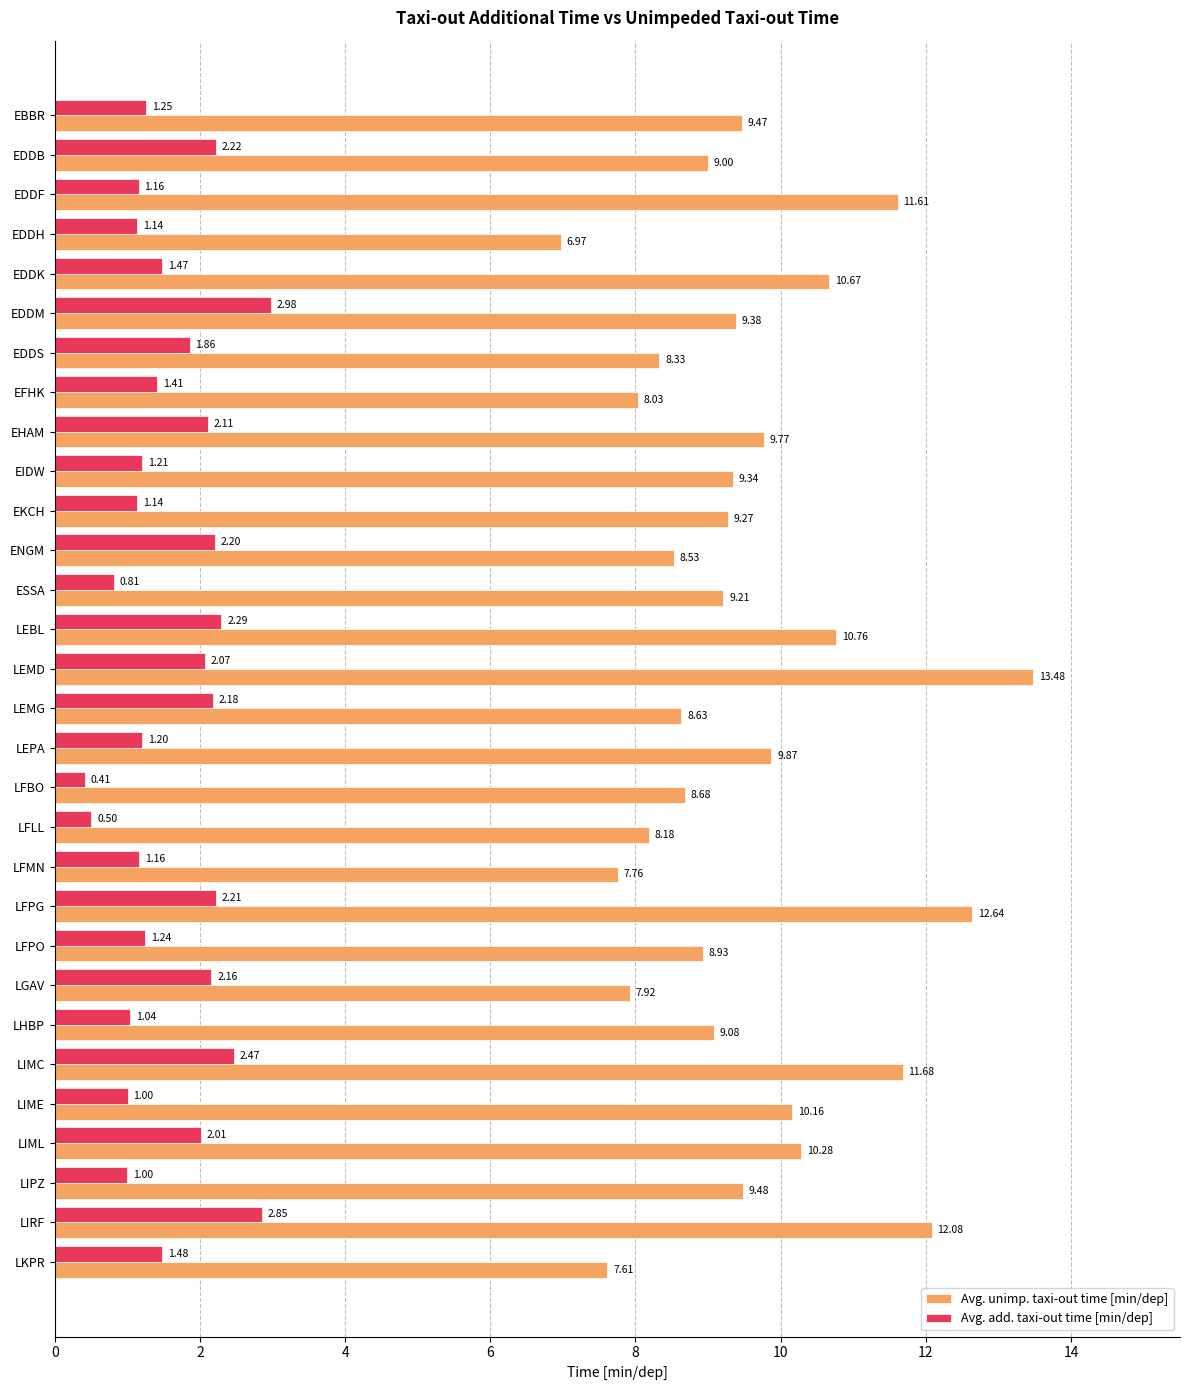

Which category has the highest value in the Avg. add. taxi-out time [min/dep] series?

EDDM